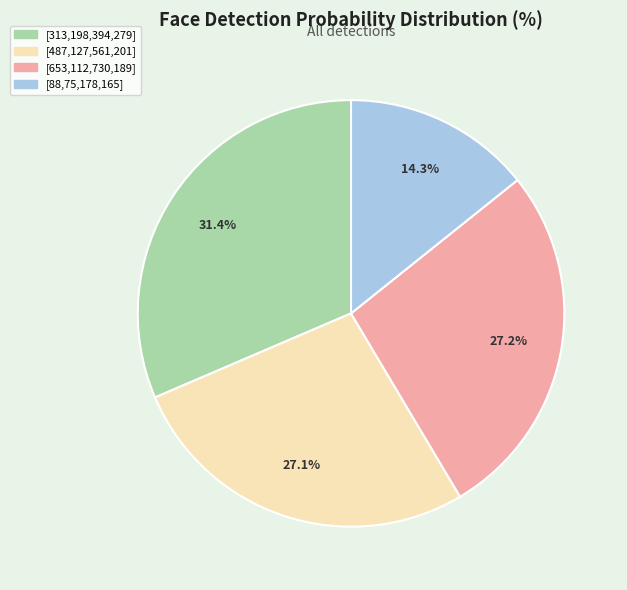

Combined, what portion of the pie is [313,198,394,279] and [88,75,178,165]?

45.7%